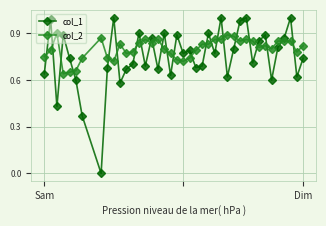

List the series in order of their overall mean, lowest first.

col_1, col_2